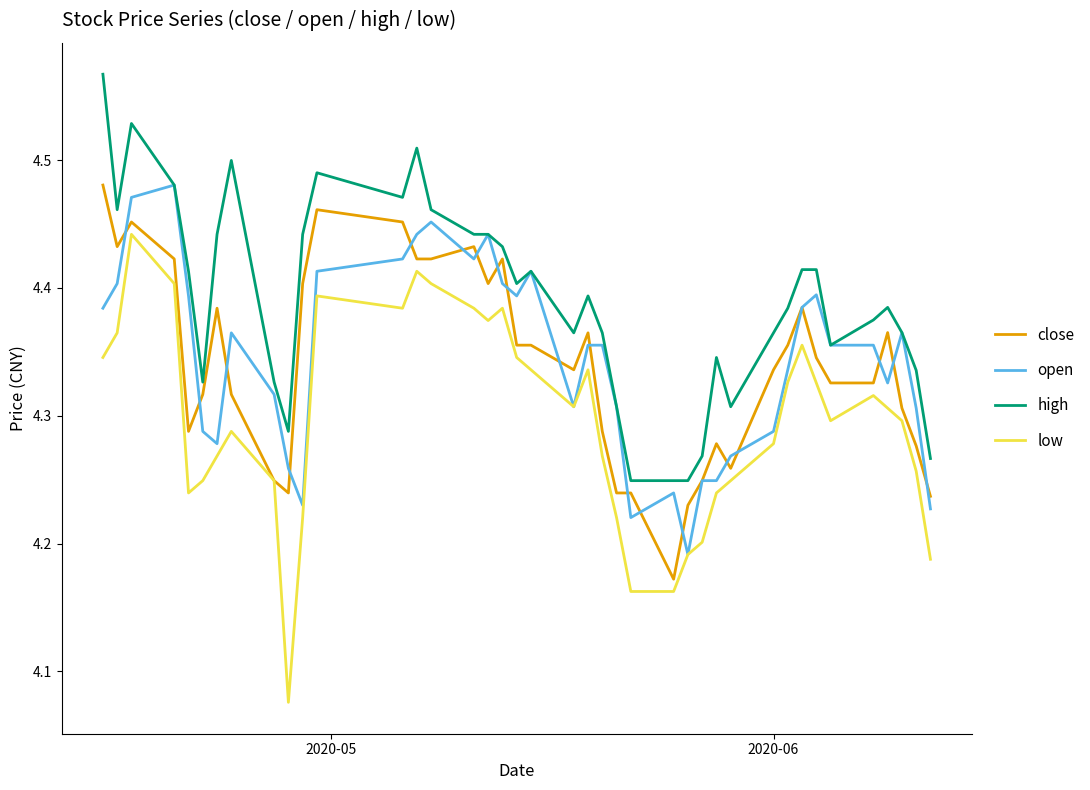

How many distinct data groups are displayed?

4